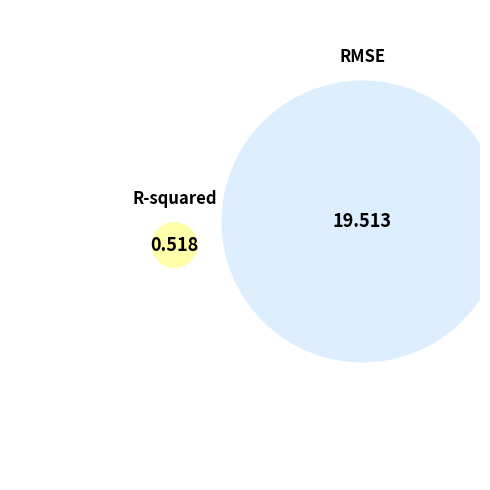

To the nearest percent, what is the average slice percentage?

50%